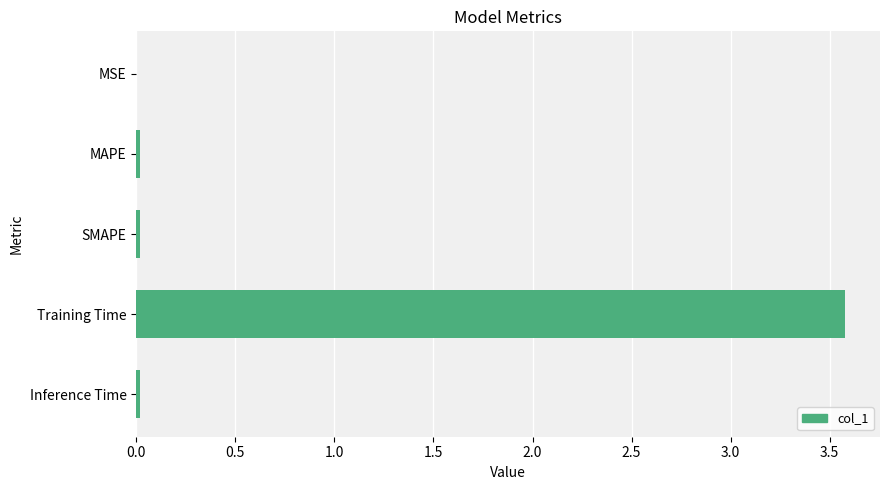

What is the greatest value displayed?

3.6